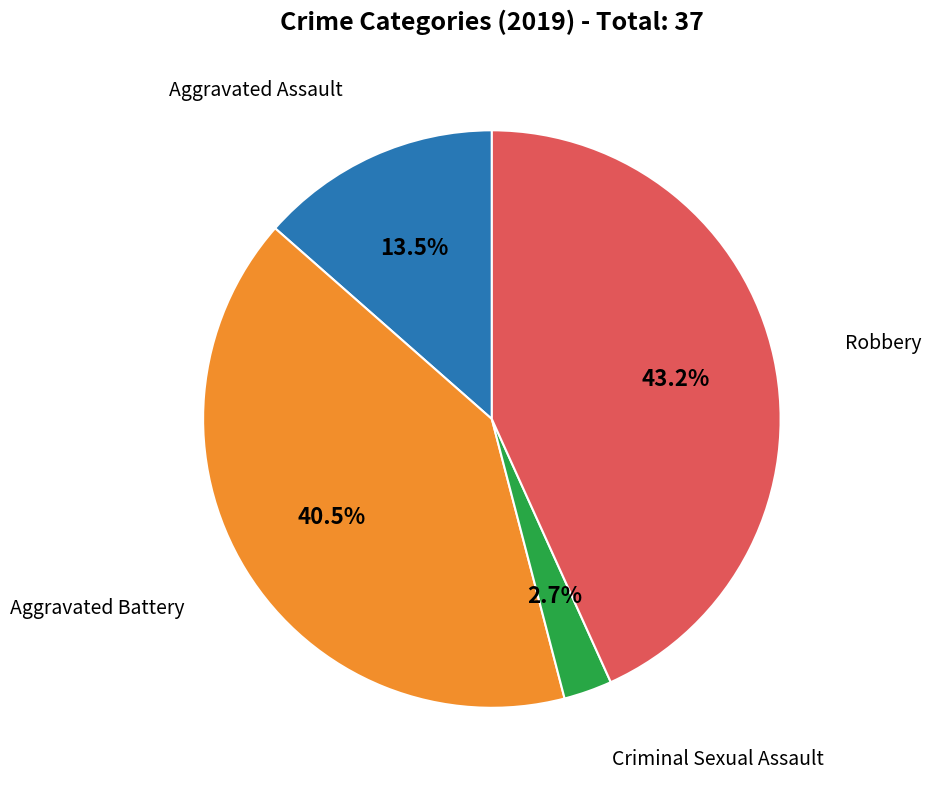

Does any single category account for the majority?

No